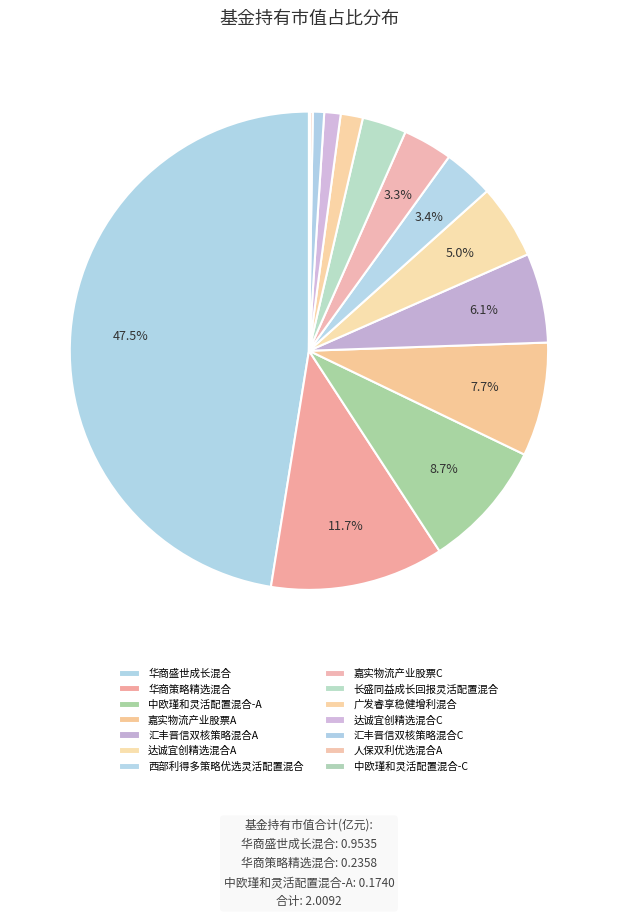

How much of the chart is everything except 达诚宜创精选混合C?

98.9%